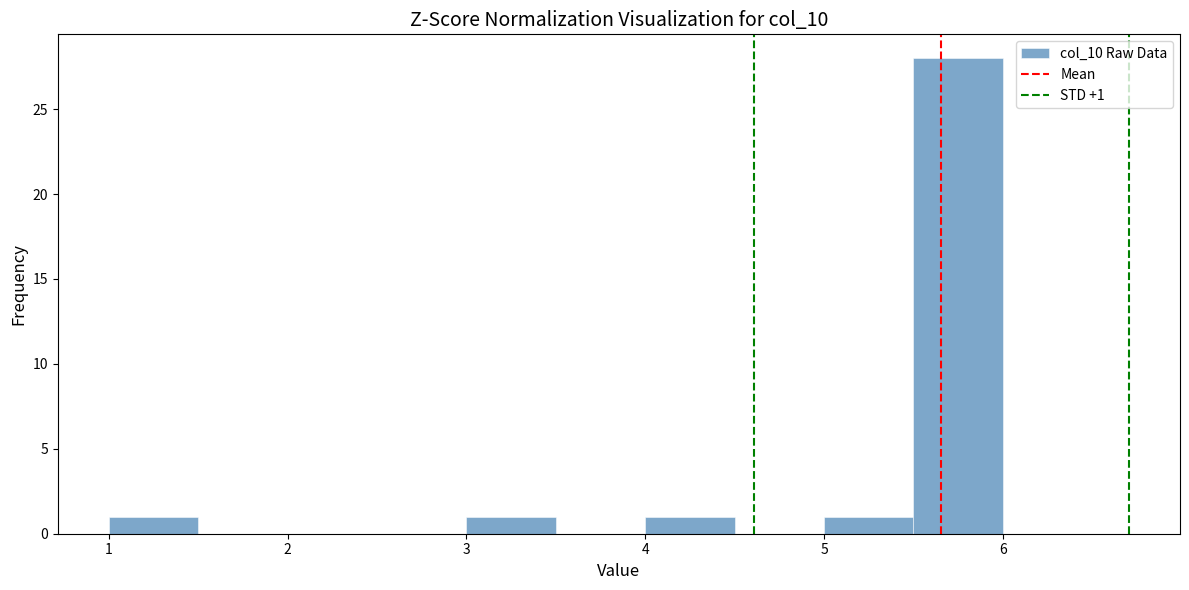

Over which range of the x-axis is the bar tallest?

5.5 to 6.0